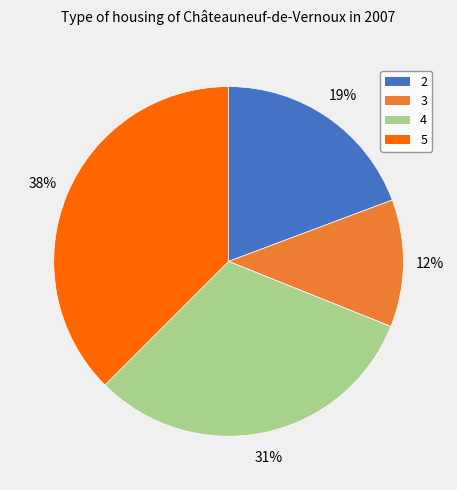

Do 4 and 5 together represent more than half of the pie?

Yes